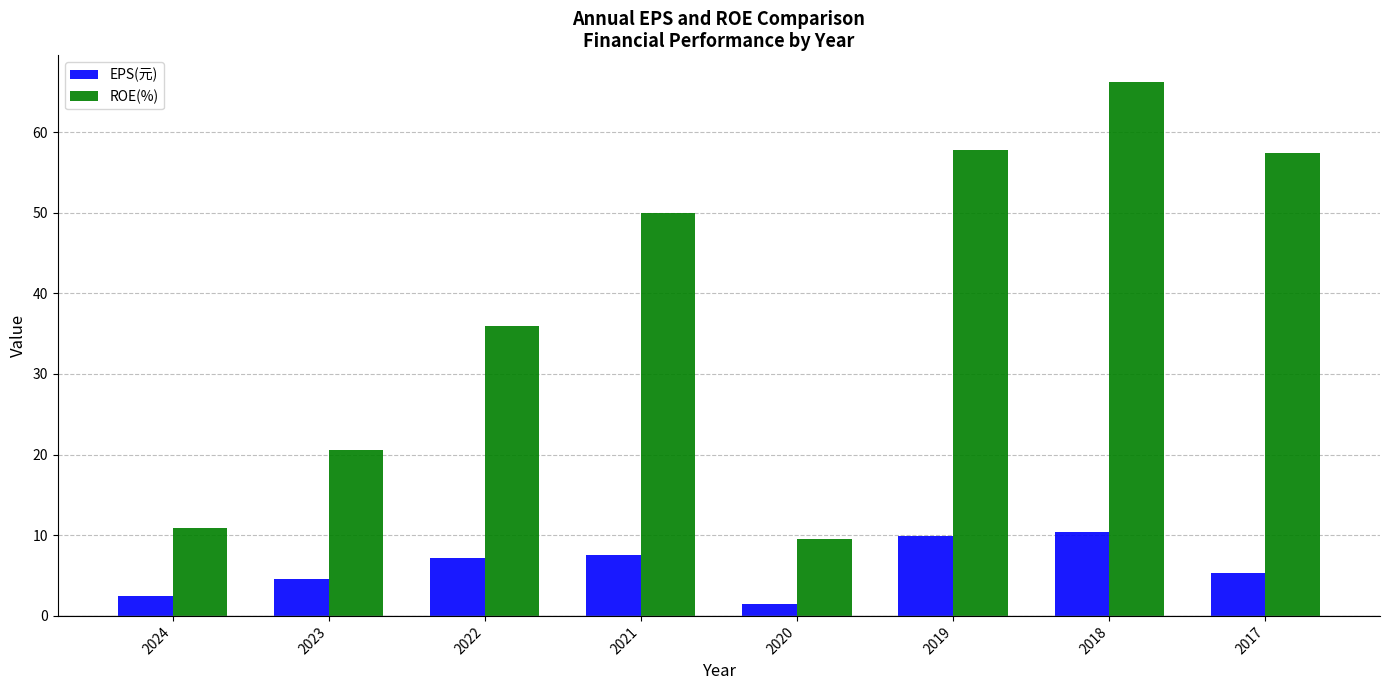

How many bars are there in each group?

2